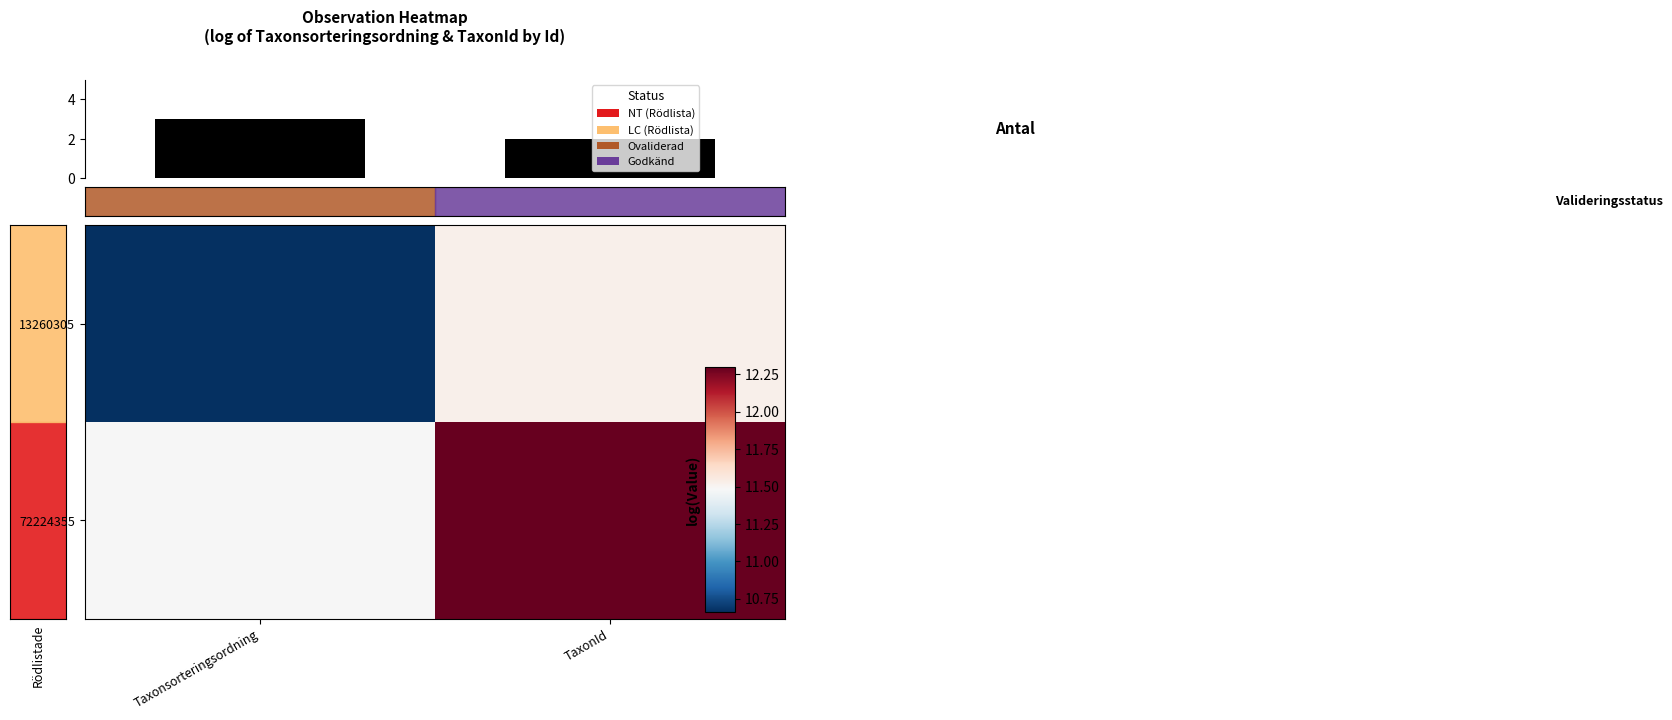

Between Taxonsorteringsordning and TaxonId, which series saw the biggest shift?

13260305